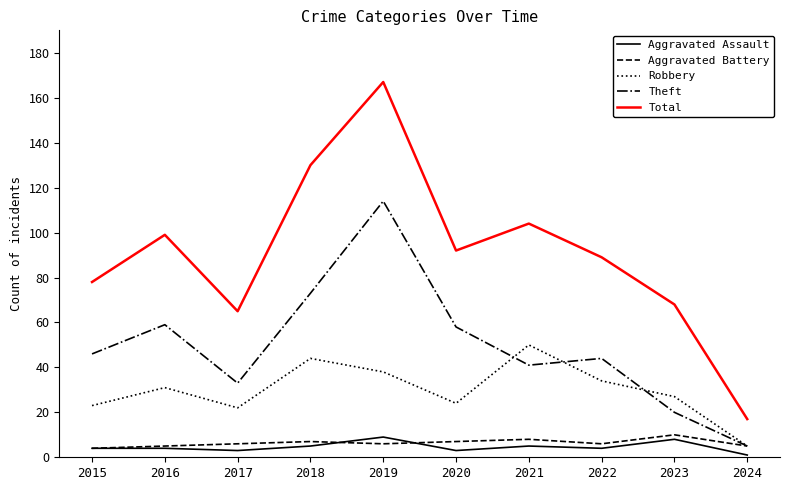

What is the maximum value for Aggravated Battery?

10